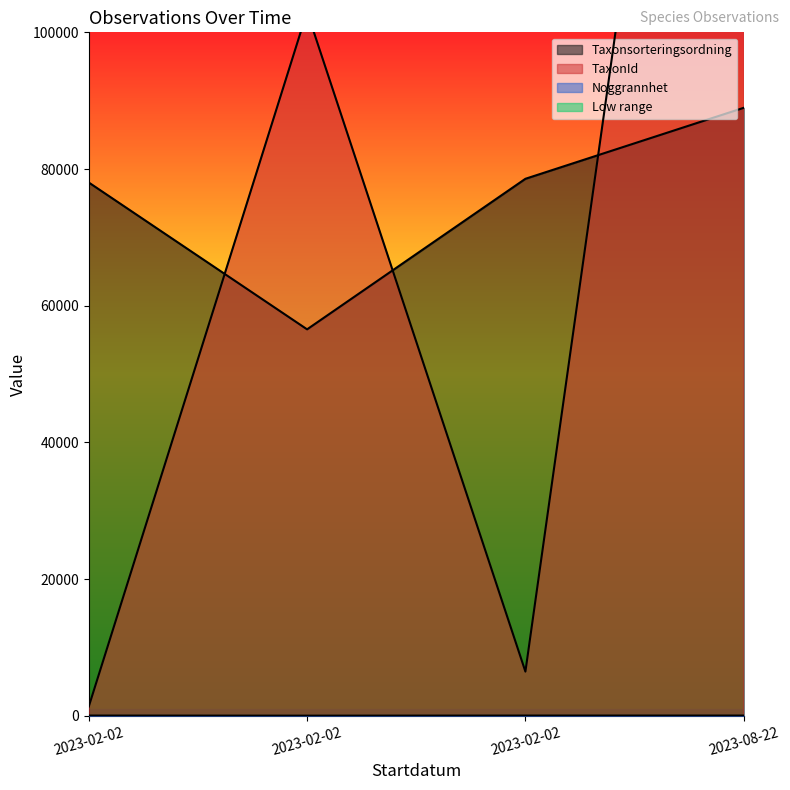

The Taxonsorteringsordning series shows 40687 at 2023-02-02. True or false?

False